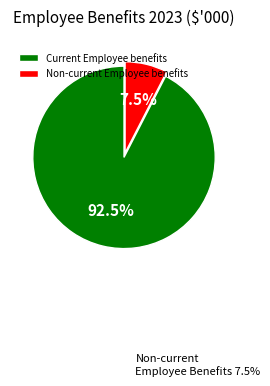

Count the number of slices in the pie.

2